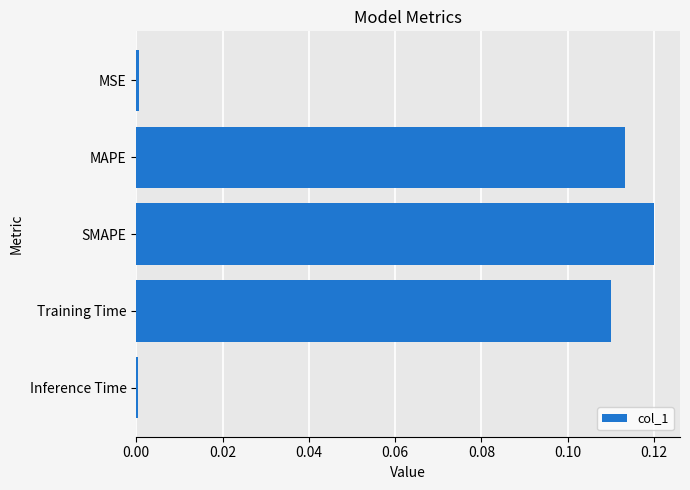

Between SMAPE and MSE, which is larger?

SMAPE